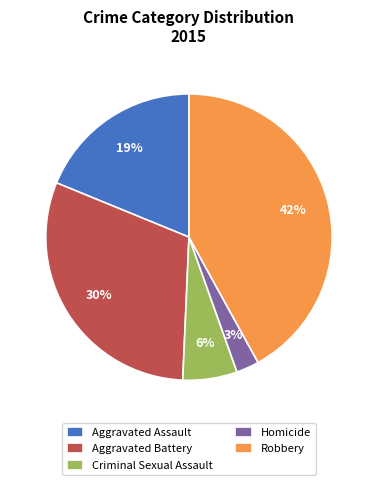

Is it true that Aggravated Battery is 30% of the pie?

True